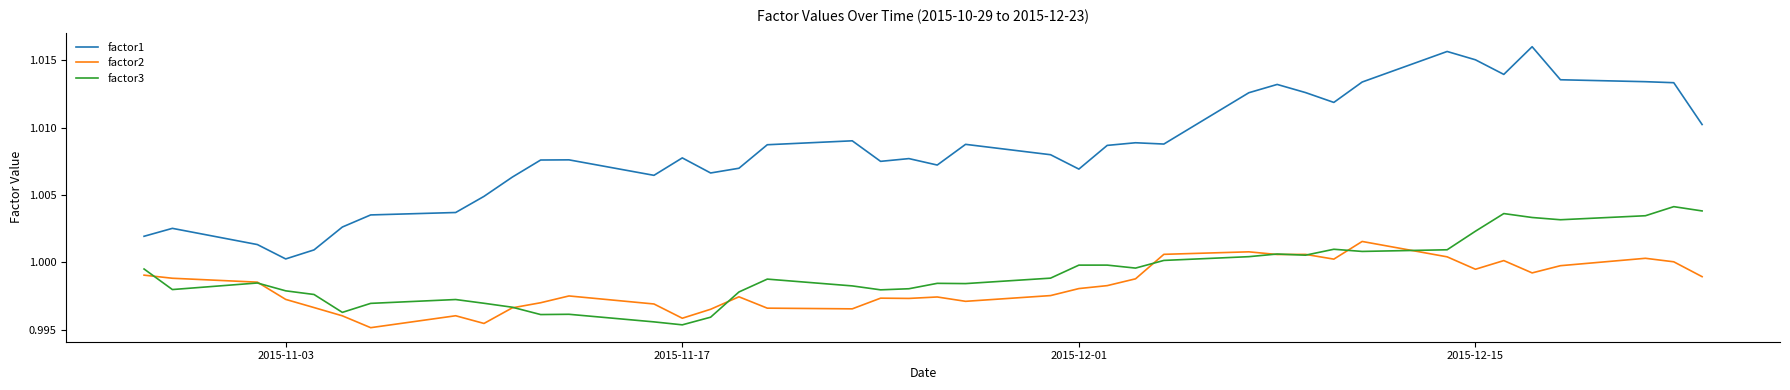

List the series in order of their peak value, highest first.

factor1, factor3, factor2